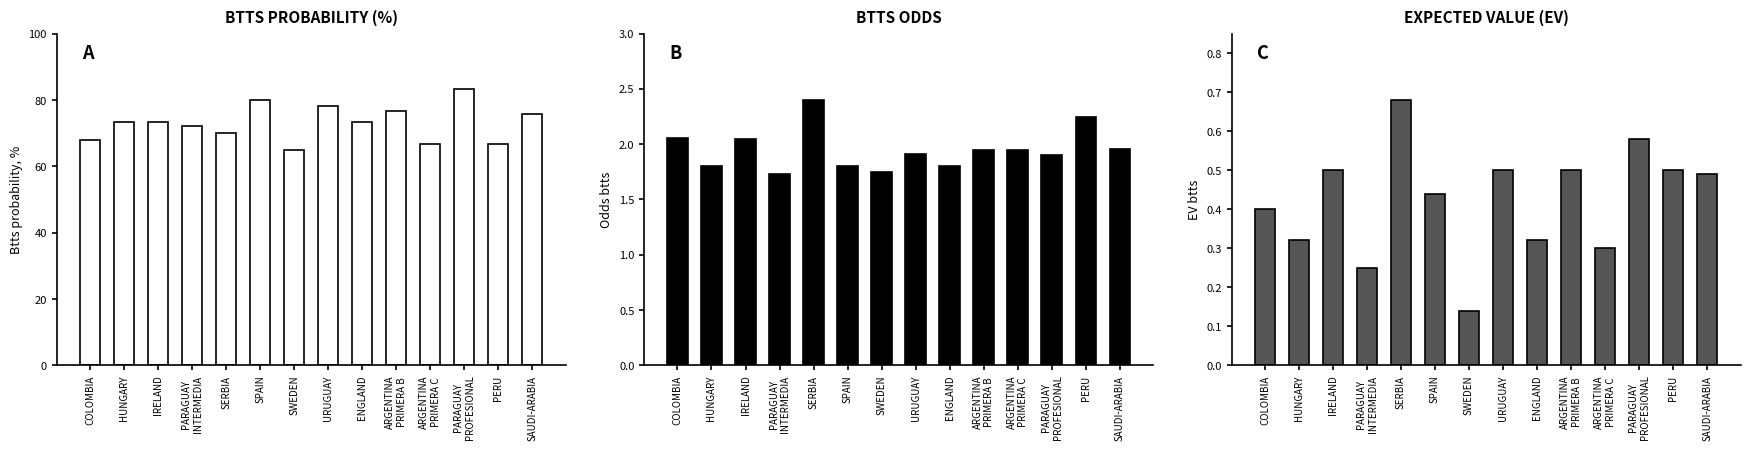

What are all the series names shown in the legend?

Btts (%), Odds btts, EV btts